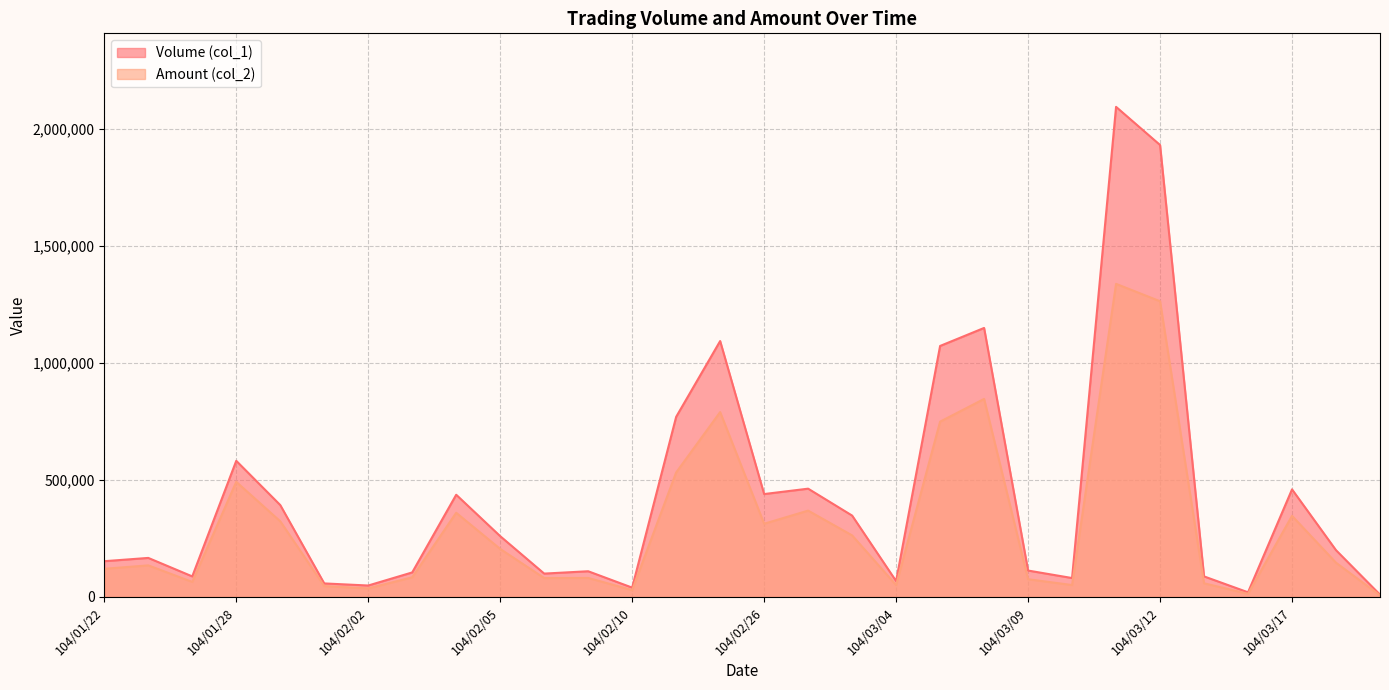

The Amount (col_2) series shows 56618 at 104/02/02. True or false?

False